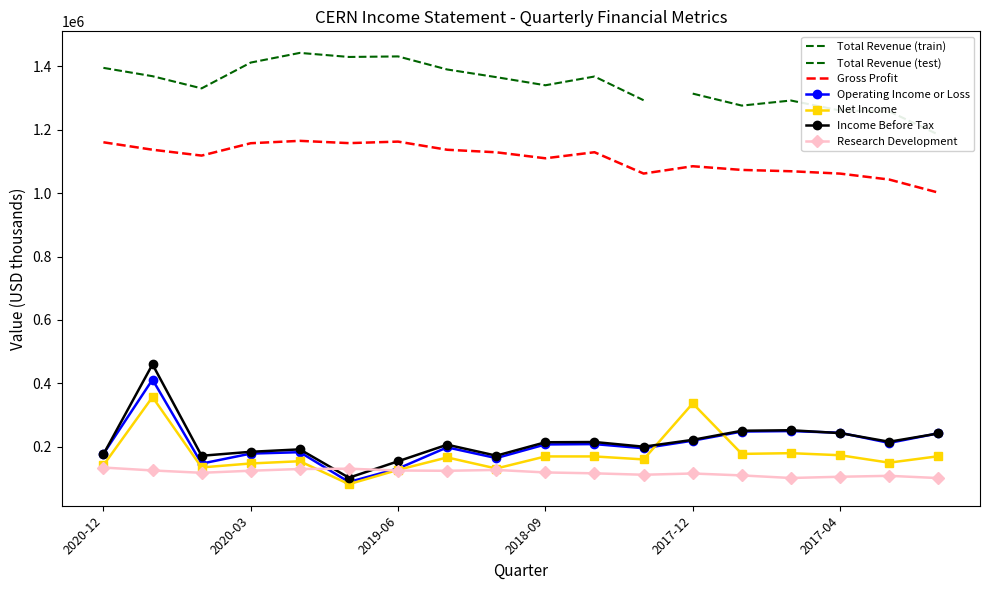

After their last crossing, which series has the higher values: Income Before Tax or Research Development?

Income Before Tax